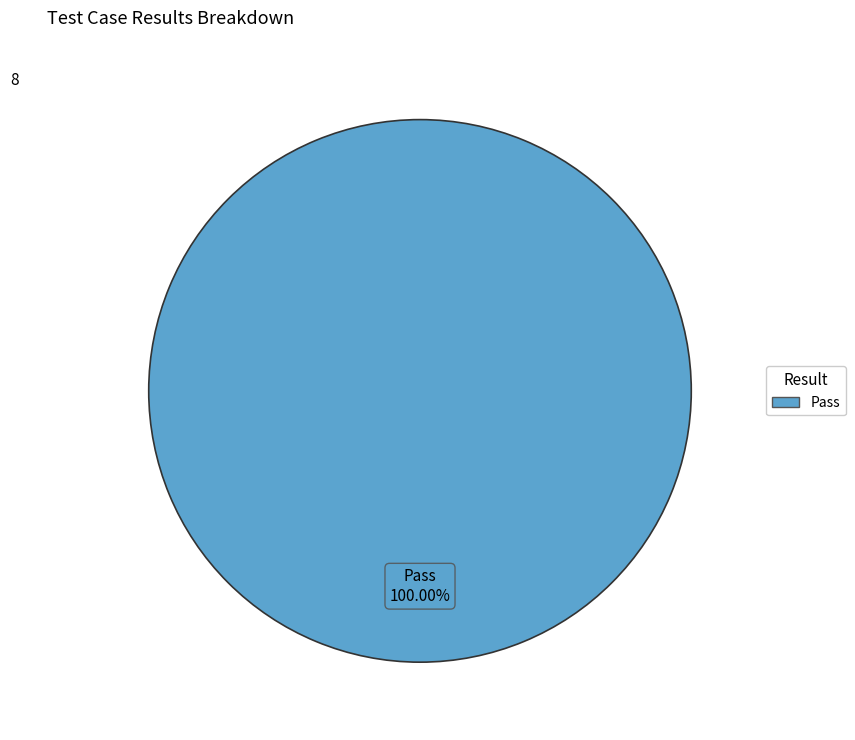

Is there a majority slice in this chart?

Yes